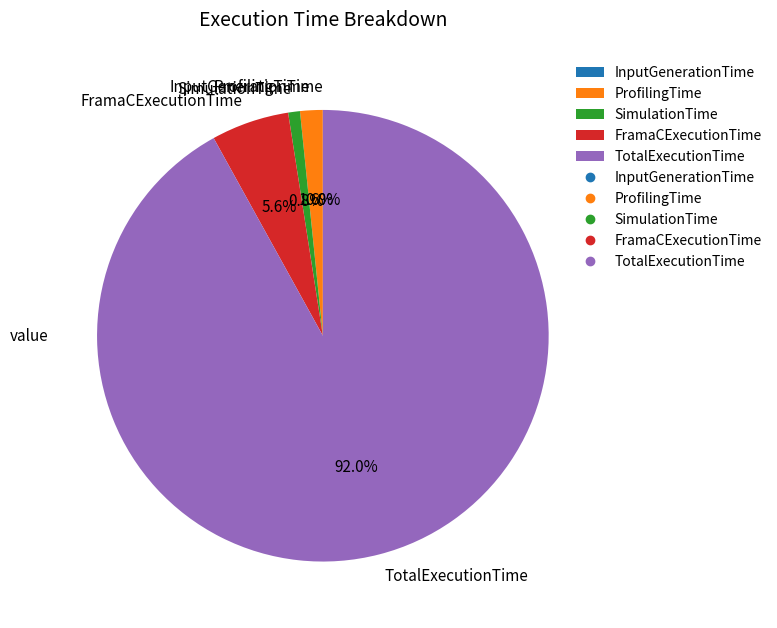

To the nearest percent, what is the difference between the largest and smallest slice percentages?

92%